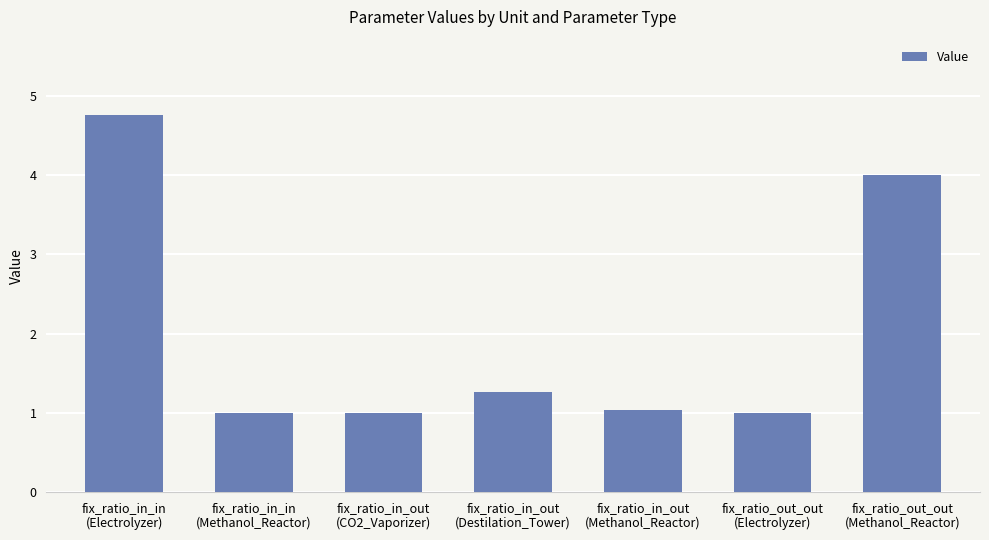

Is it true that the value at fix_ratio_in_in
(Methanol_Reactor) is 1.3?

False